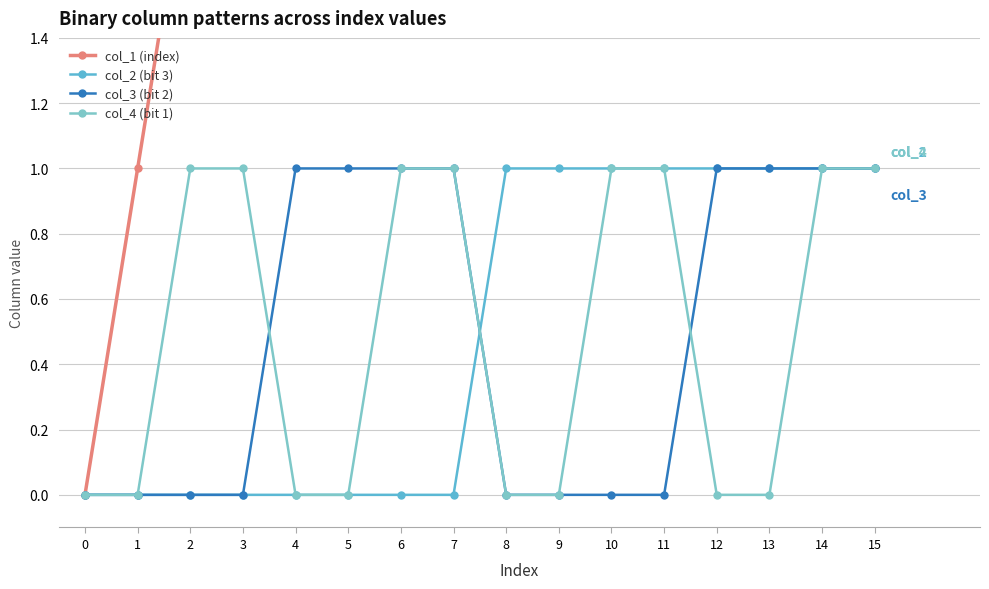

What is the sum of all col_2 (bit 3) values?

8